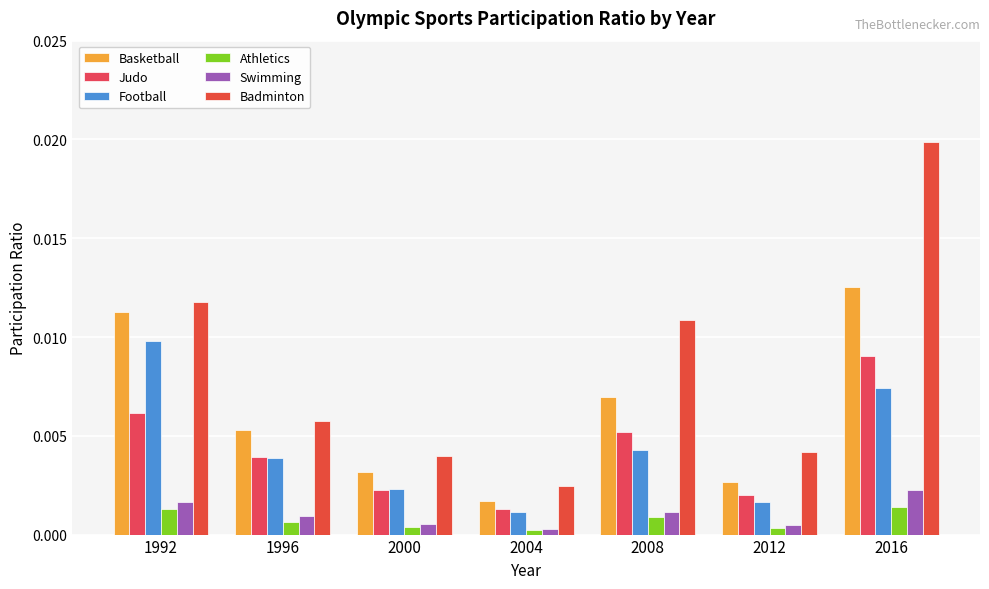

How many data points does each series have?

7